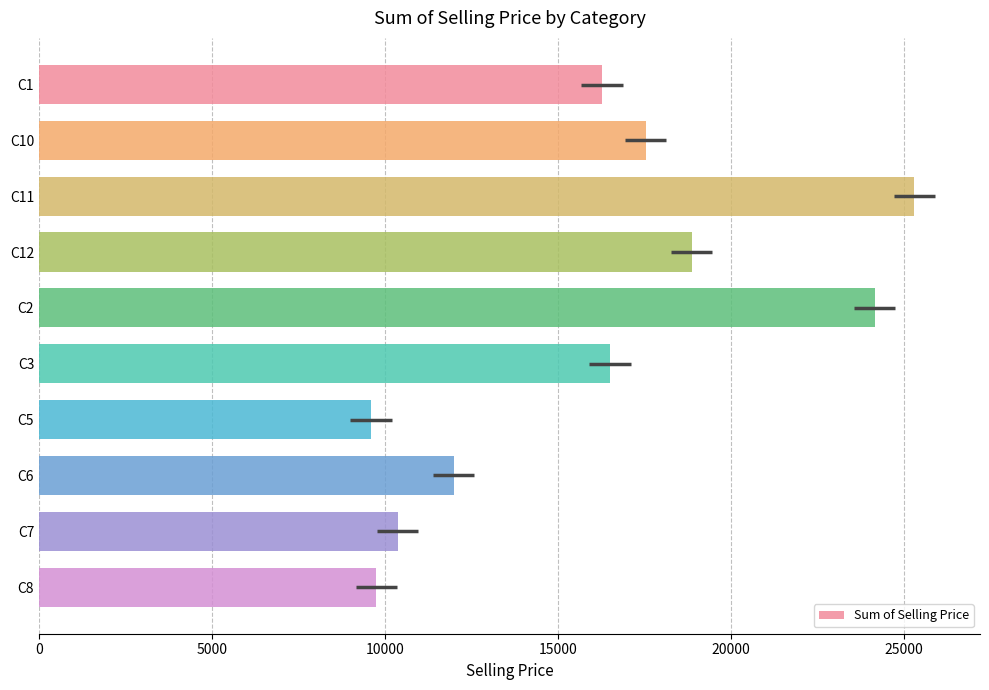

Which label corresponds to the largest value in the chart?

C11